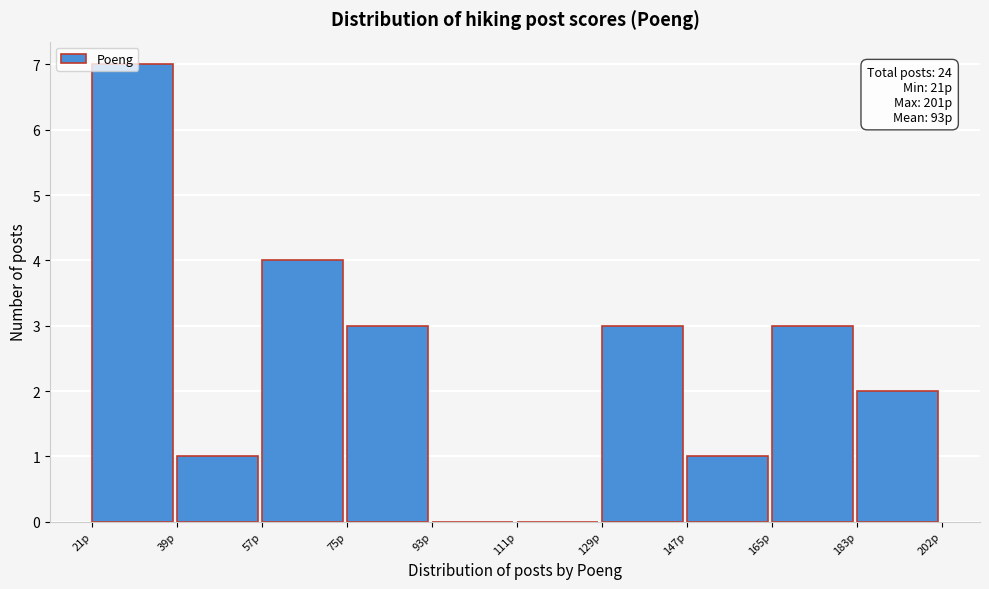

Over which range of the x-axis is the bar tallest?

22 to 40